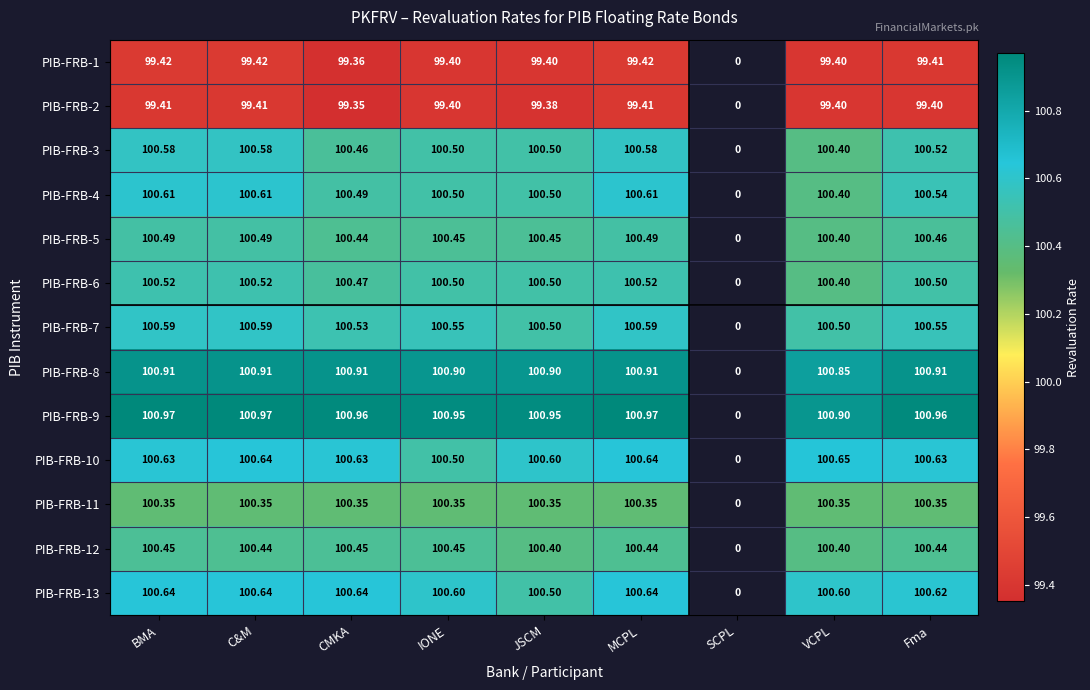

Where does the PIB-FRB-4 series first go above 100?

BMA